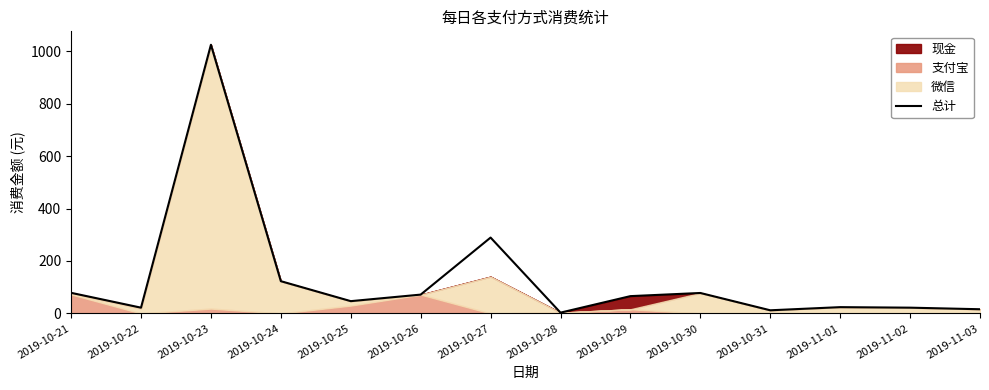

Where does the data first go above 66?

2019-10-21